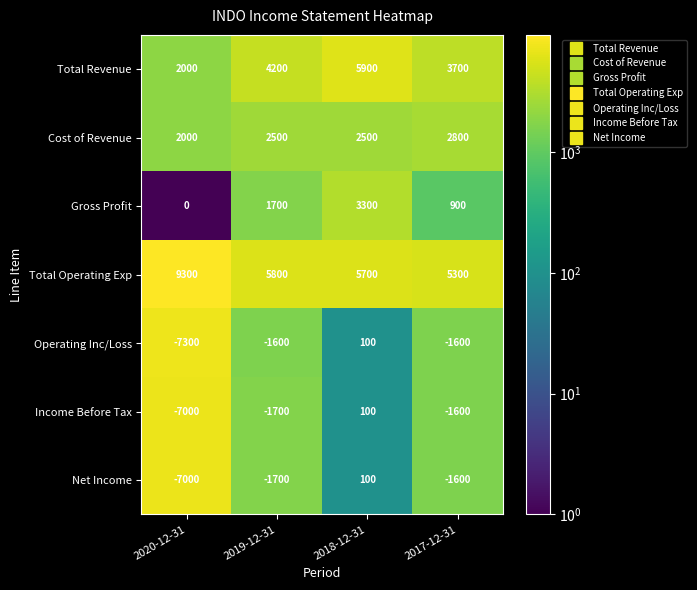

At which category does the chart reach its peak across all series?

2020-12-31